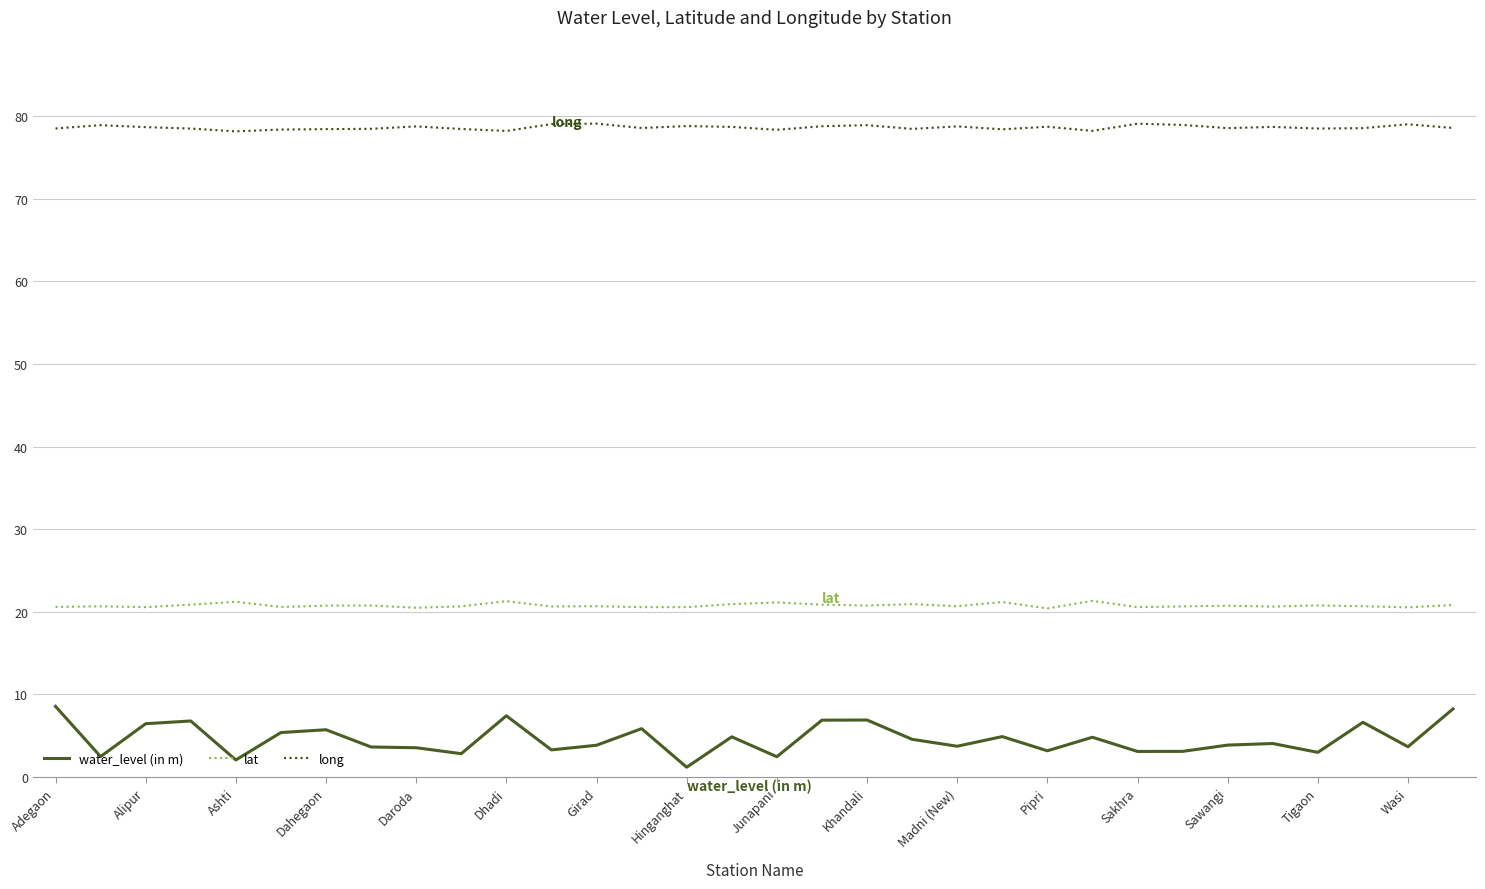

What is the difference between the maximum and minimum values in the water_level (in m) series?

7.4